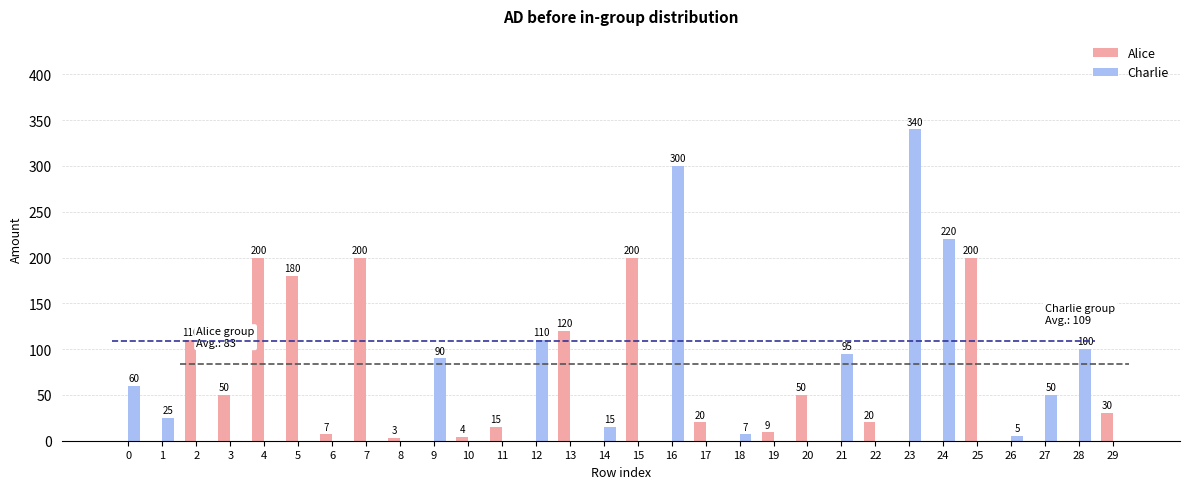

The value of Alice at 15 is 200. True or false?

True